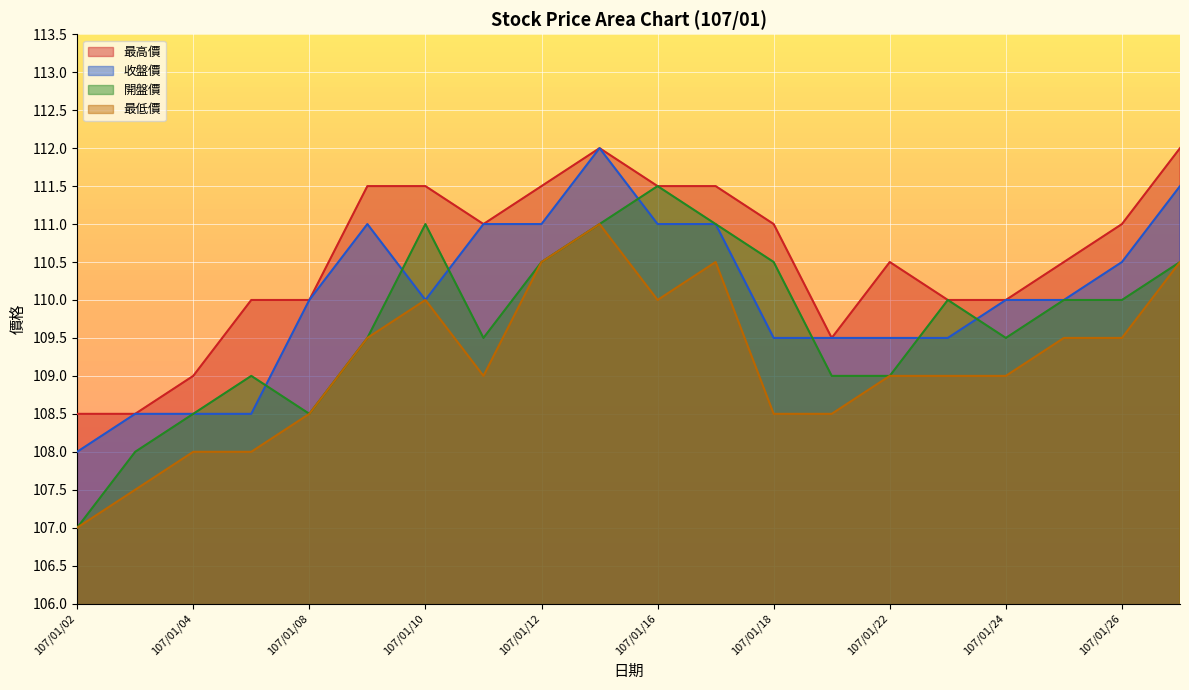

How many values in the 最高價 series are below 111?

10